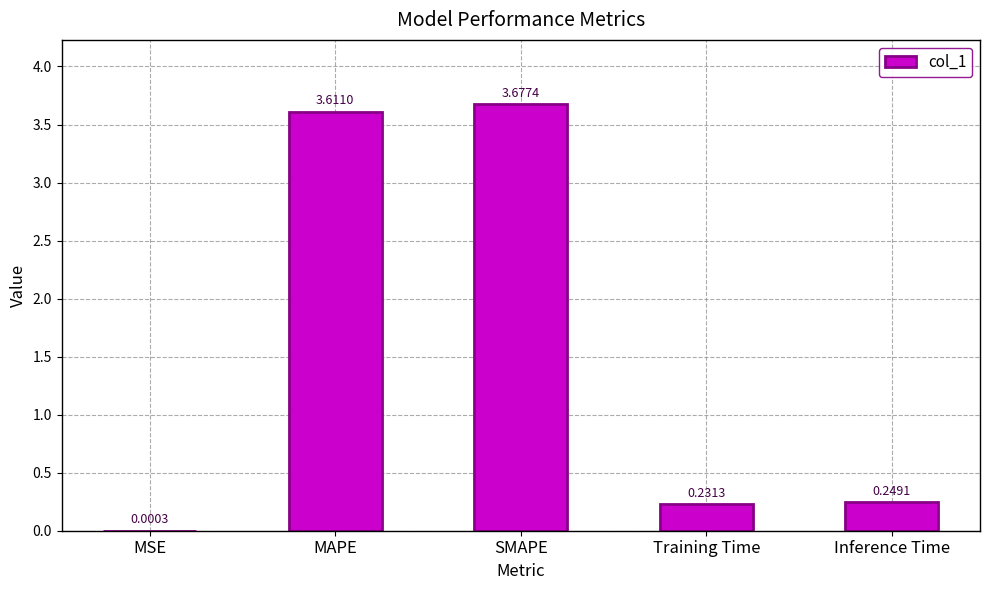

Approximately how many times larger is the value at SMAPE compared to MAPE?

1.0